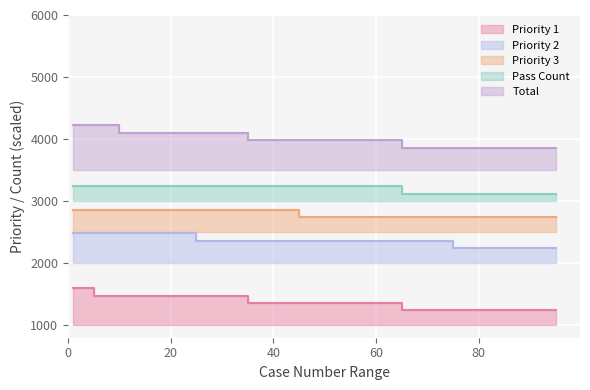

True or false: Priority 2 and Priority 3 cross at least once.

False